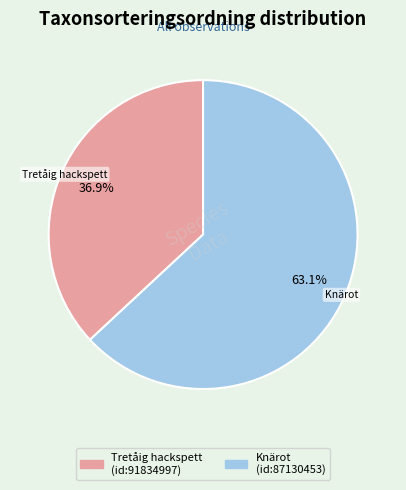

How many segments does this pie chart have?

2